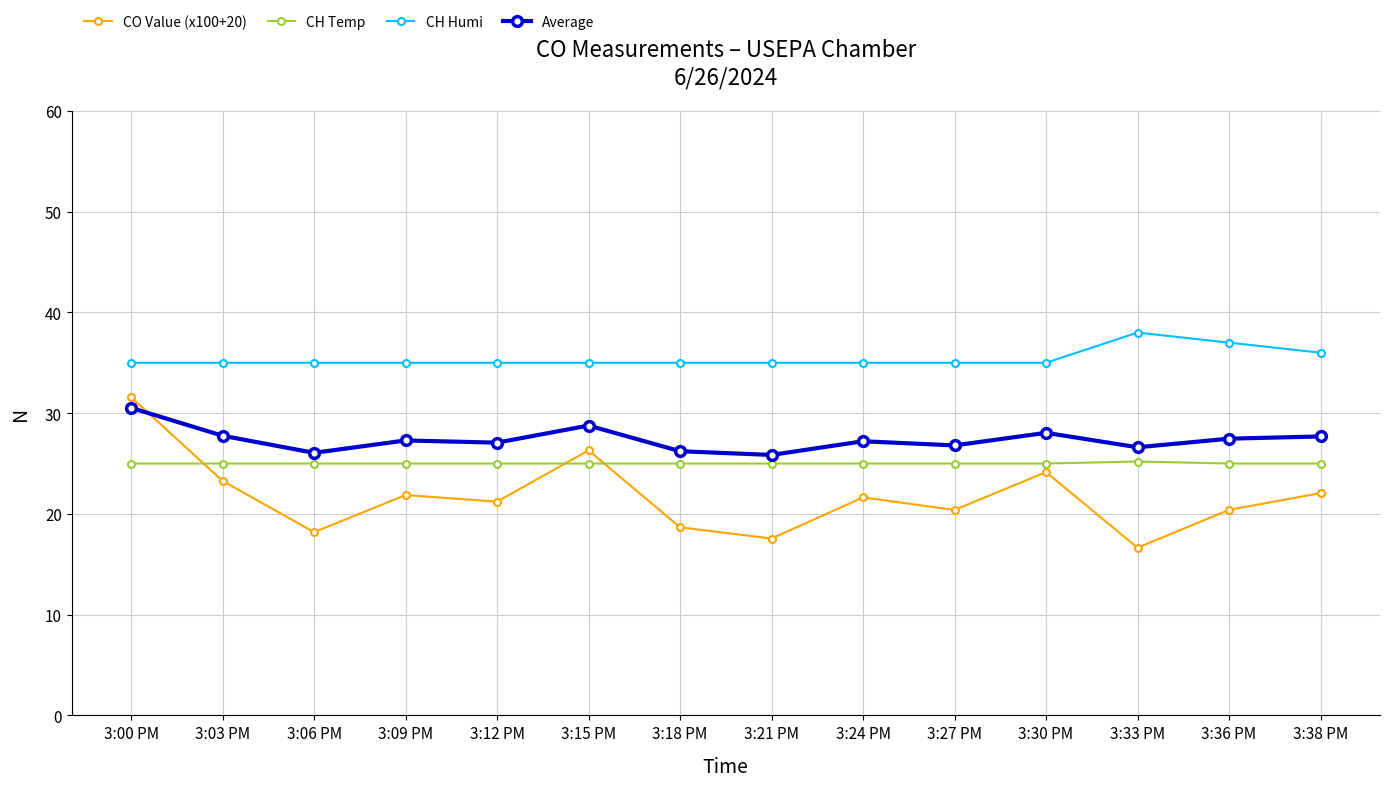

What is the label of the 7th point from the right?

3:21 PM